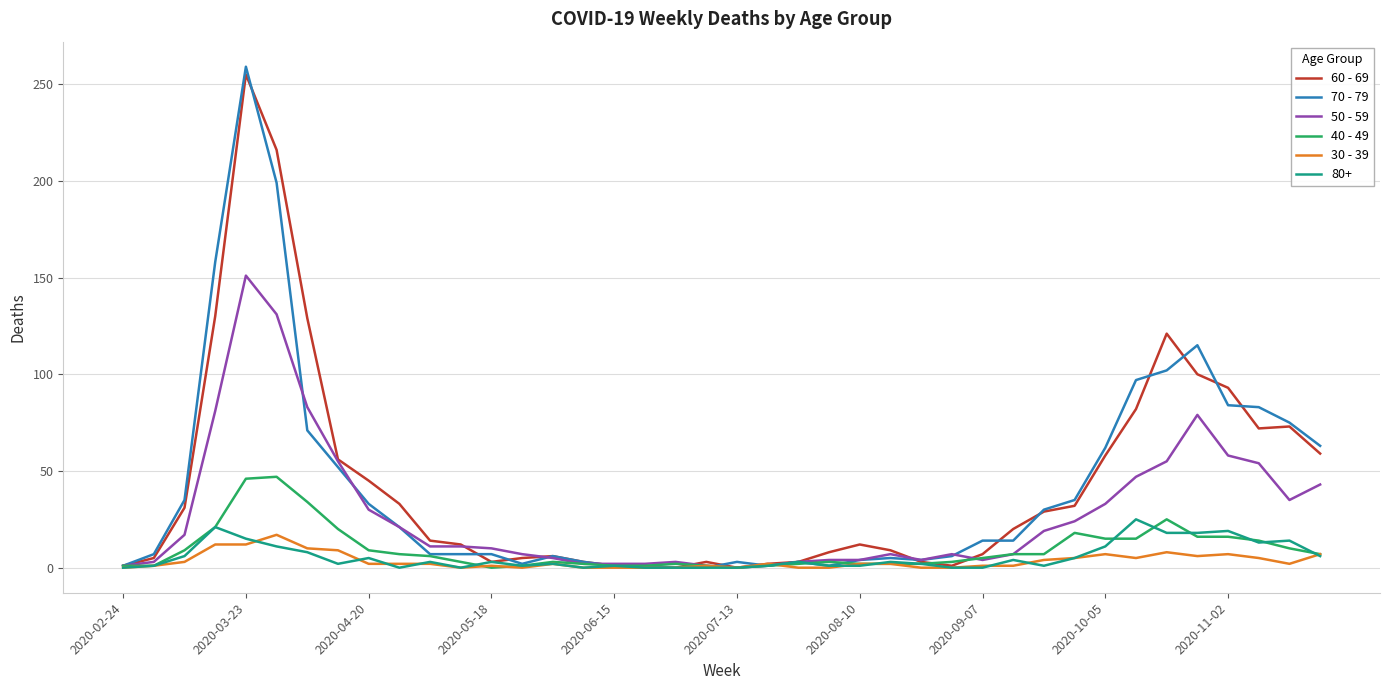

What are all the series names shown in the legend?

60 - 69, 70 - 79, 50 - 59, 40 - 49, 30 - 39, 80+